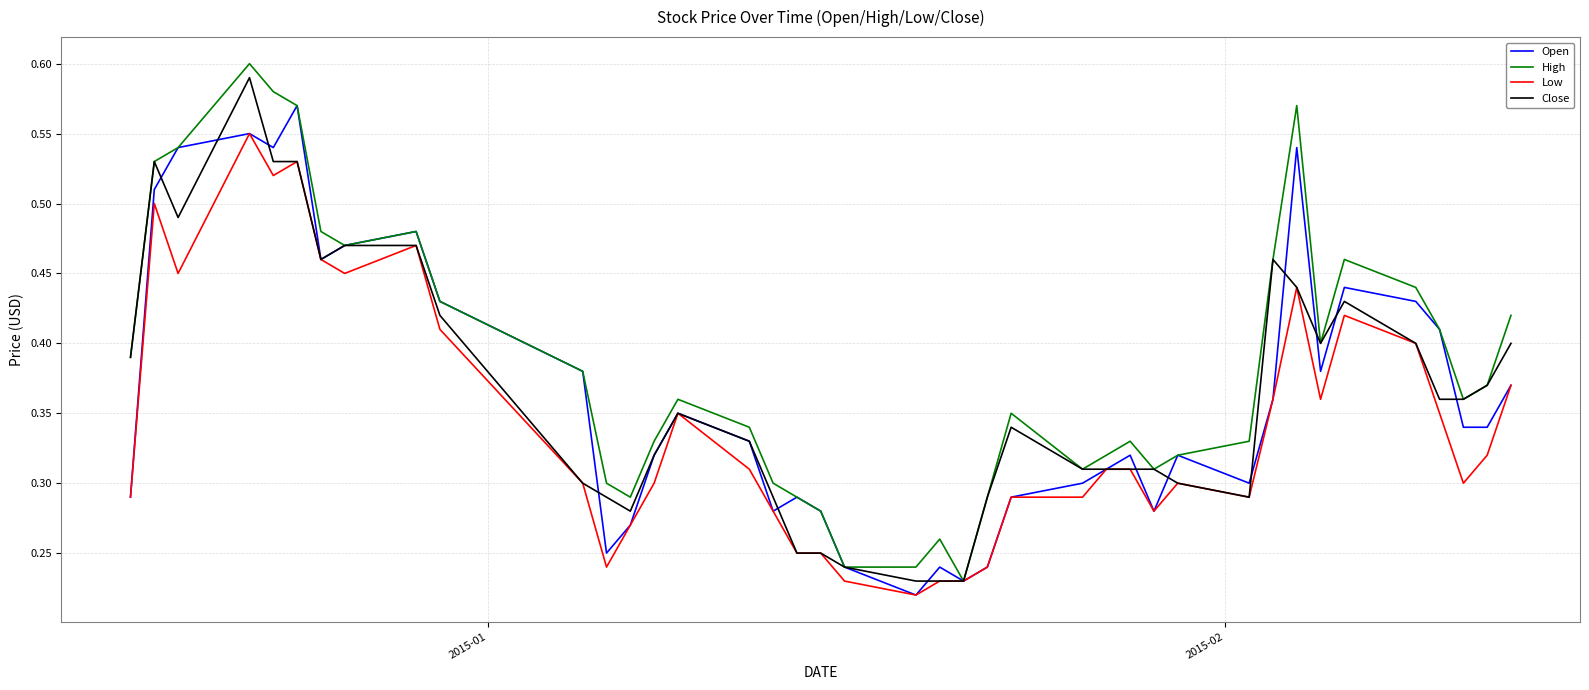

Which series has the largest total across all categories?

High